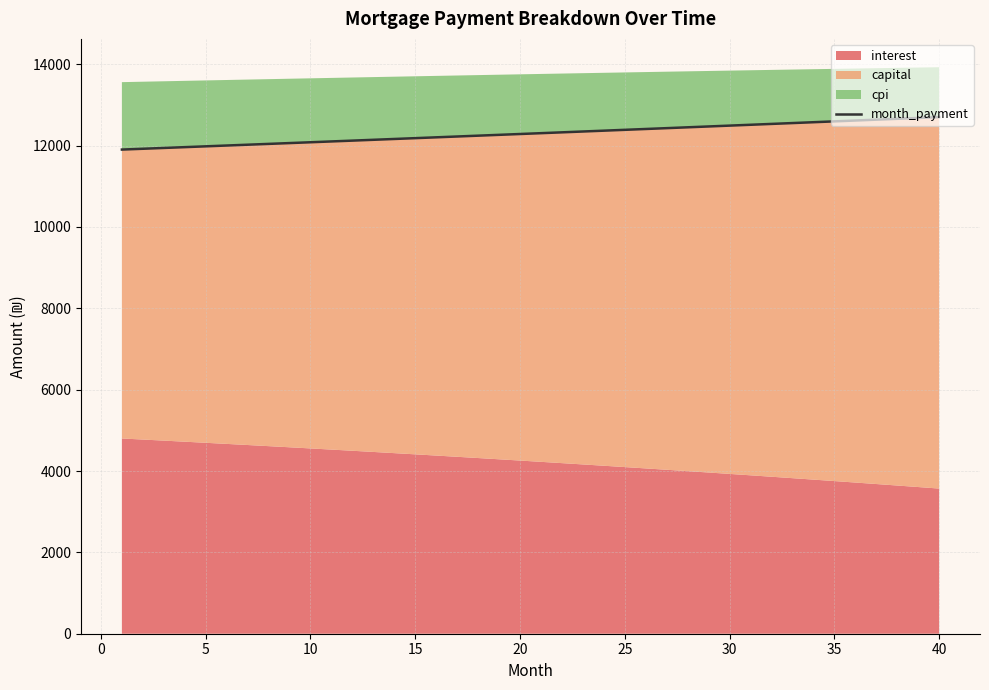

The value of month_payment at 25 is 12387.6. True or false?

True